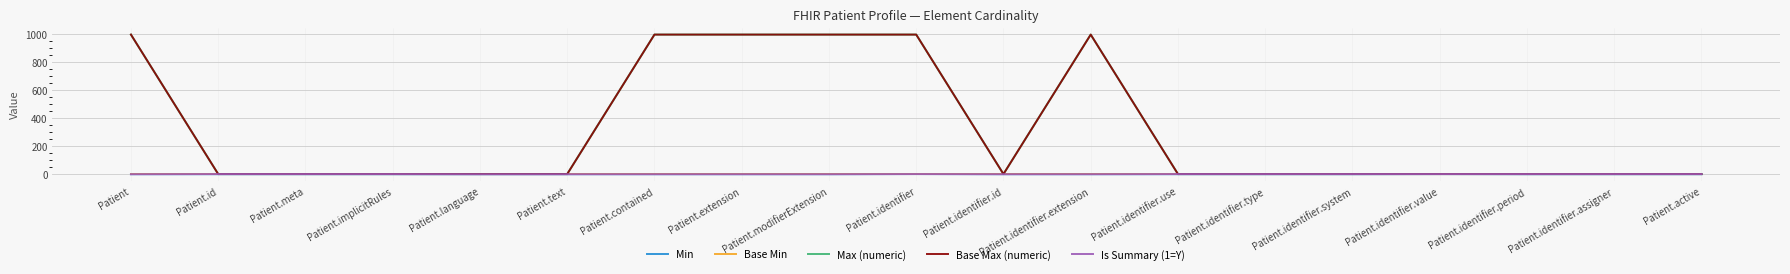

True or false: Min and Max (numeric) intersect in this chart.

False